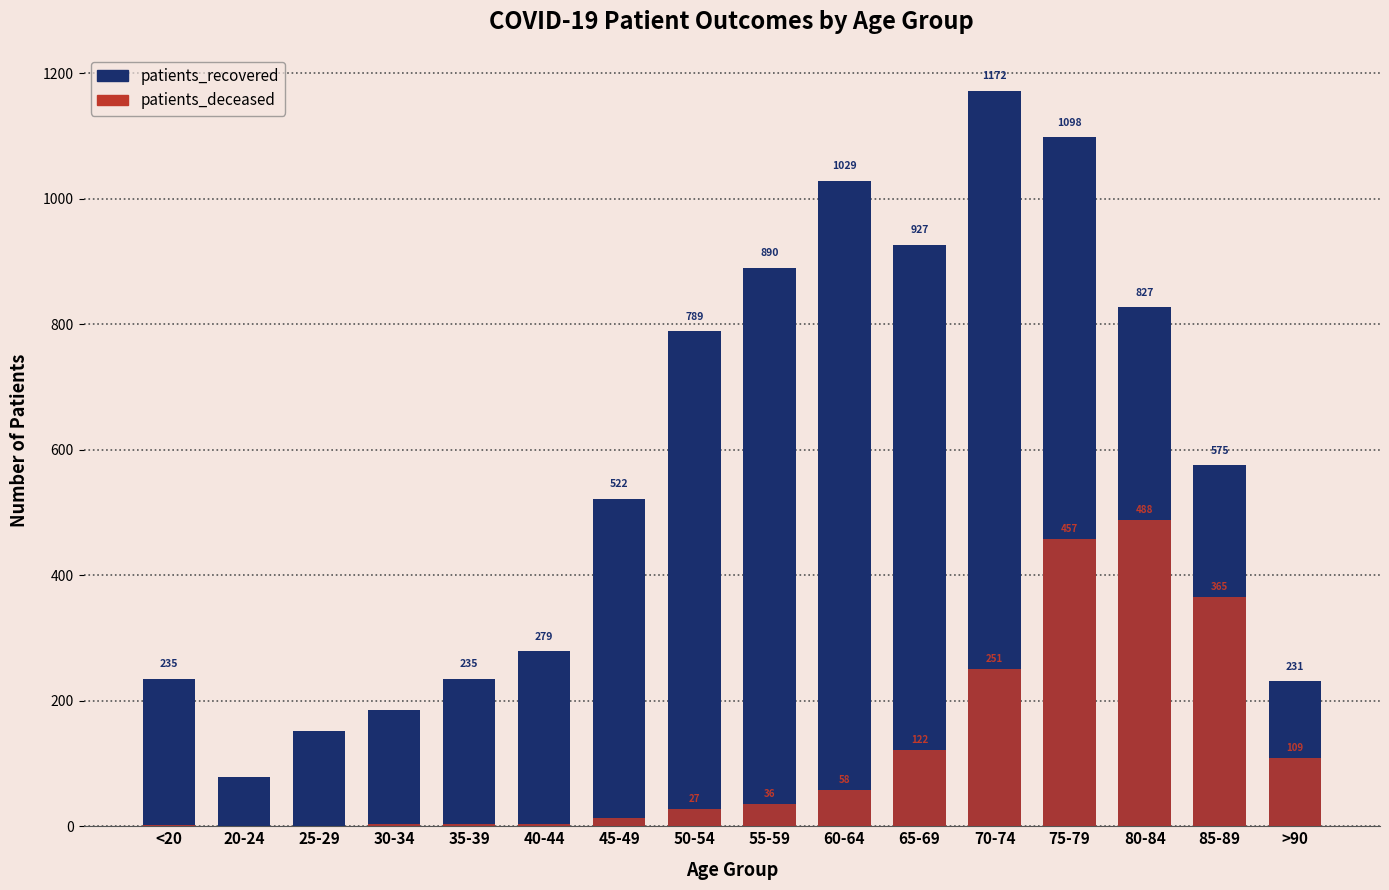

The patients_recovered series shows 412 at 70-74. True or false?

False